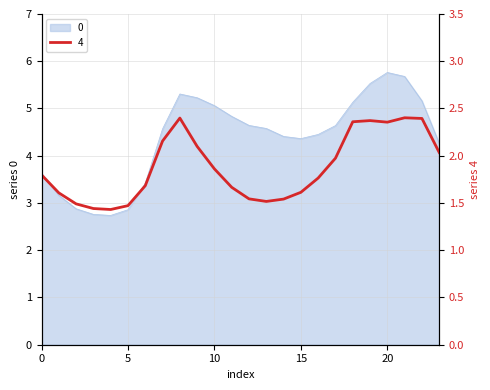

Reading left to right, extract all data points from this chart.

0: 0=3.6	1=3.2	2=2.9	3=2.8	4=2.7	5=2.9	6=3.4	7=4.6	8=5.3	9=5.2	10=5.1	11=4.8	12=4.6	13=4.6	14=4.4	15=4.4	16=4.5	17=4.6	18=5.1	19=5.5	20=5.8	21=5.7	22=5.2	23=4.3
4: 0=1.8	1=1.6	2=1.5	3=1.4	4=1.4	5=1.5	6=1.7	7=2.2	8=2.4	9=2.1	10=1.9	11=1.7	12=1.5	13=1.5	14=1.5	15=1.6	16=1.8	17=2.0	18=2.4	19=2.4	20=2.4	21=2.4	22=2.4	23=2.0